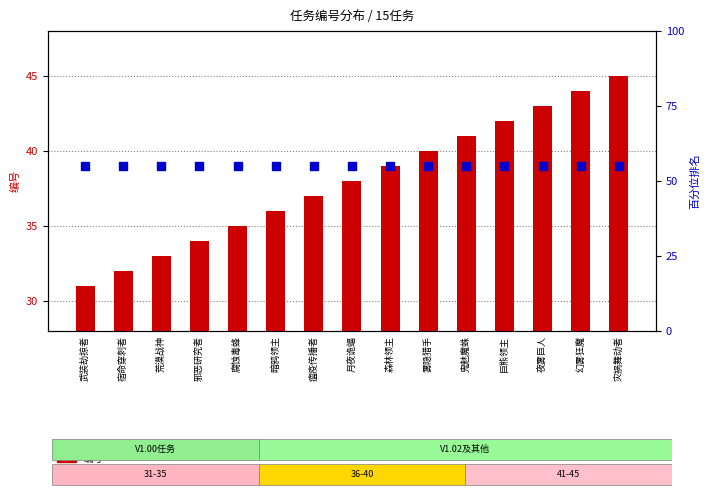

Which series has the largest Y range (max minus min)?

编号